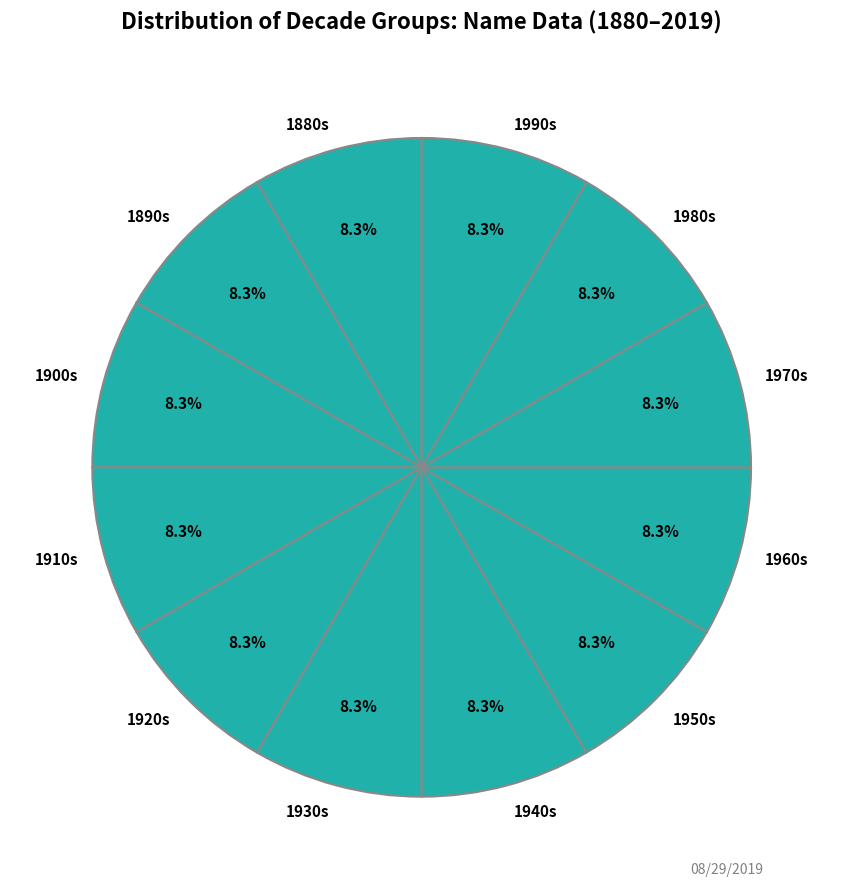

How many slices are in this pie chart?

12